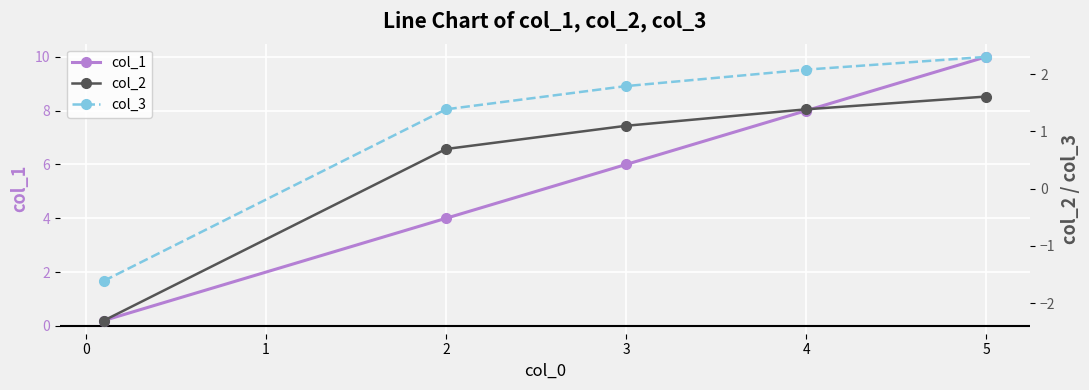

What is the highest value of the col_1 series?

10.0